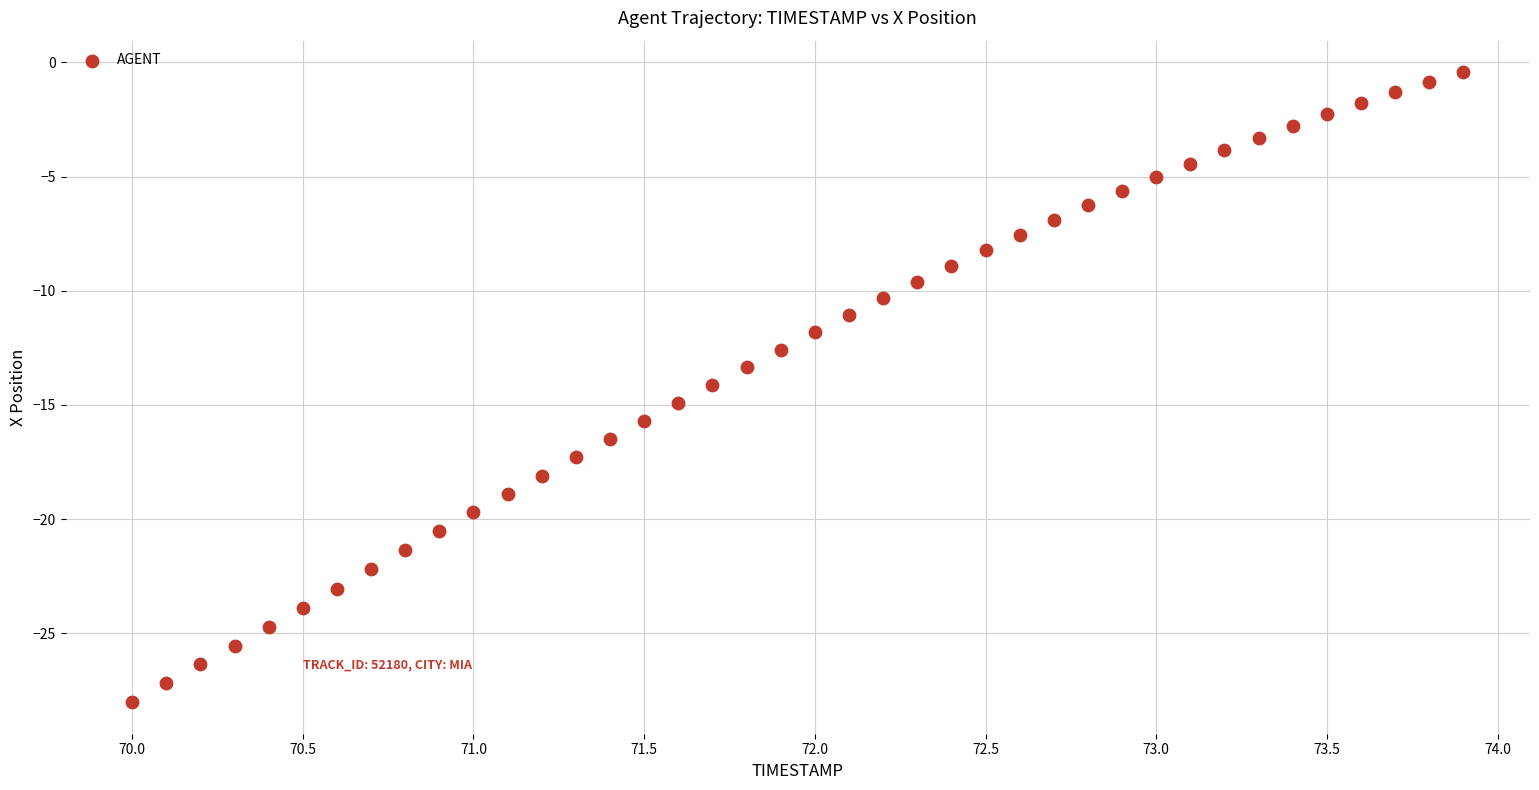

What is the range of Y values (max minus min)?

27.6